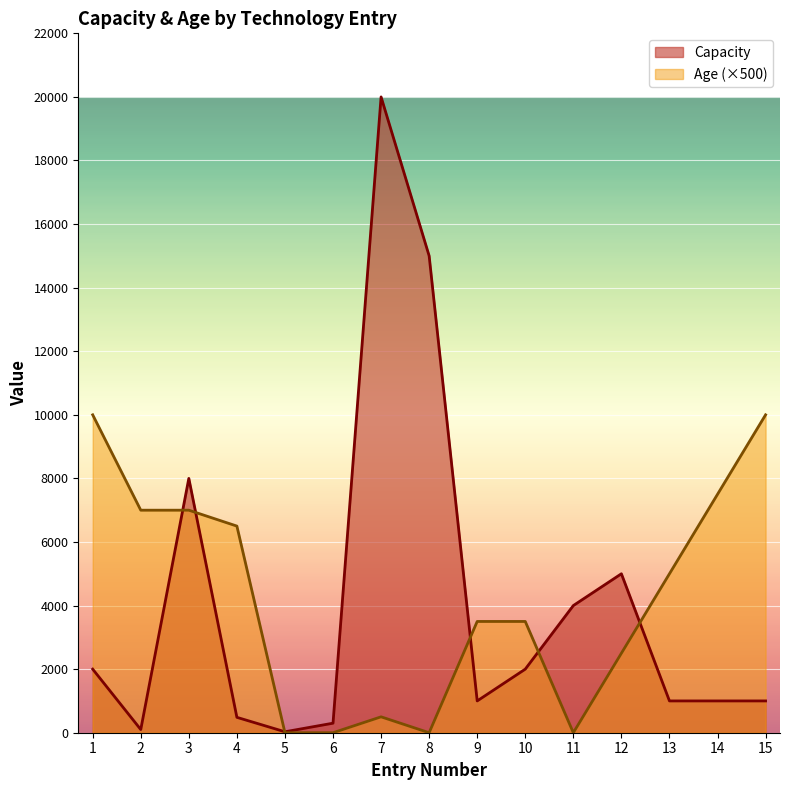

After their last crossing, which series has the higher values: Age or Capacity?

Age